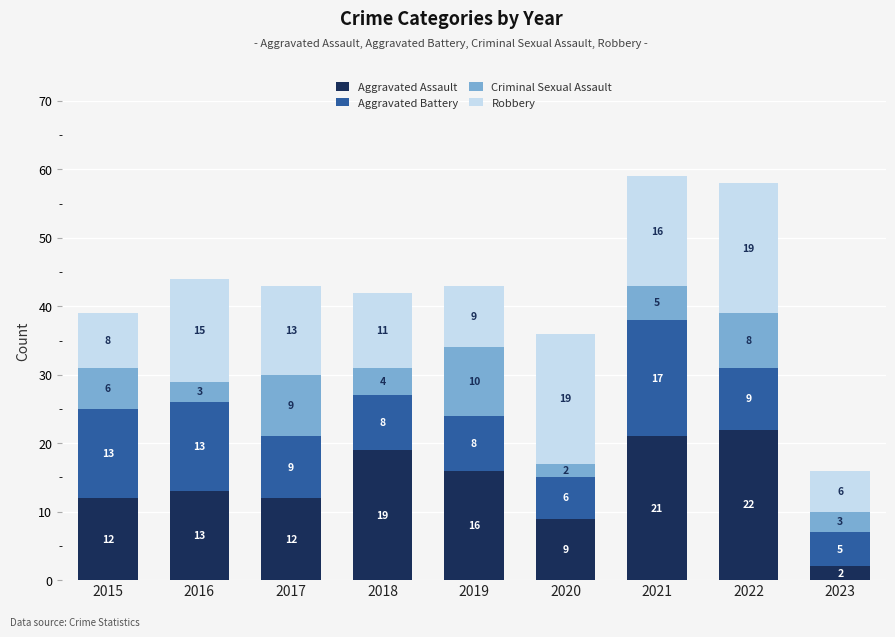

True or false: Aggravated Assault has a value of 13 at 2016.

True